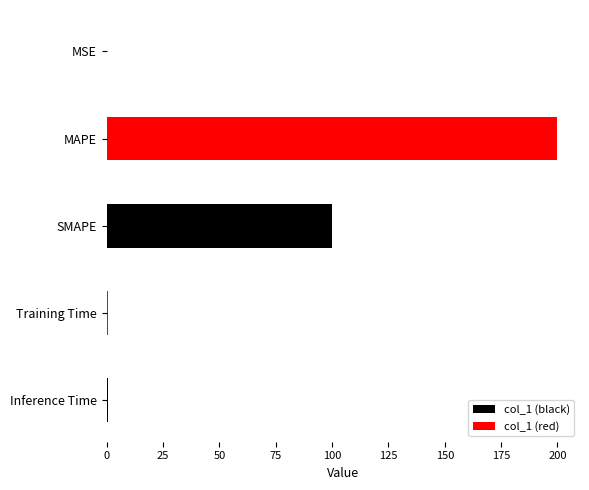

Count the number of categories in the chart.

5